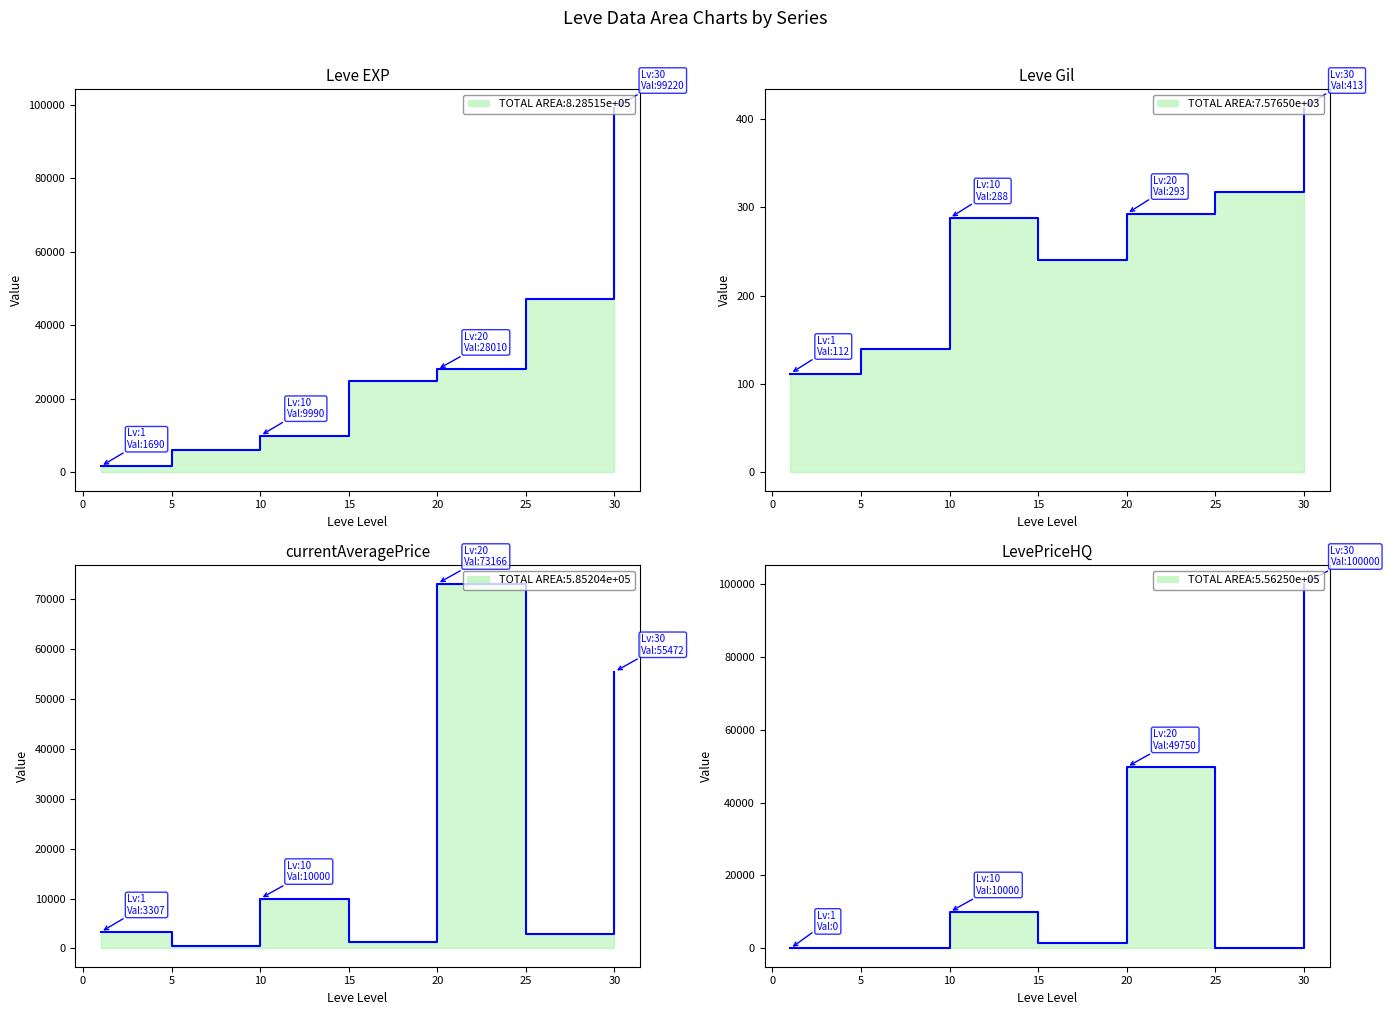

What is the difference between the second highest and minimum values in the Leve EXP series?

45510